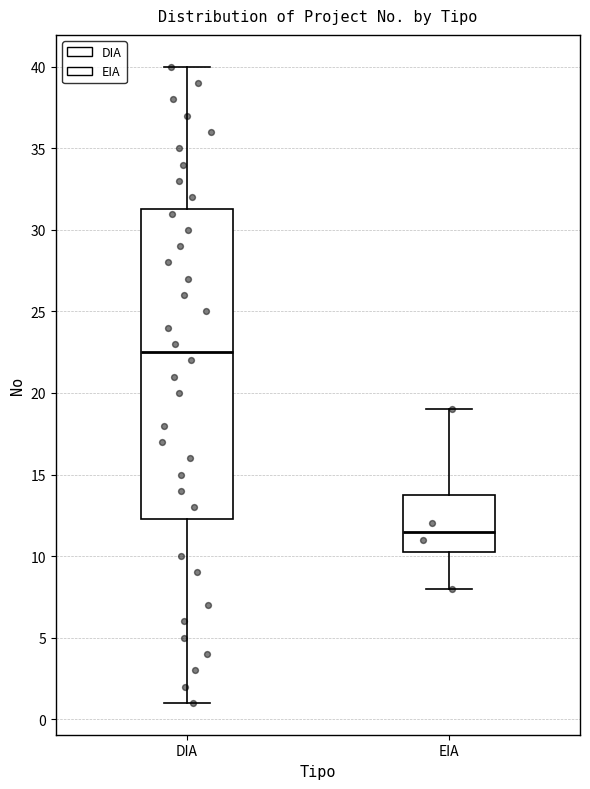

Which box's median line is the highest?

DIA